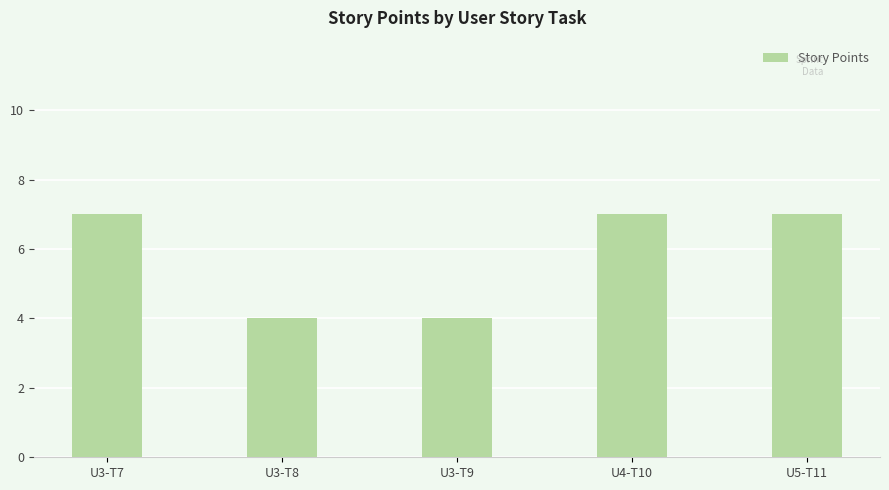

What is the average value?

6